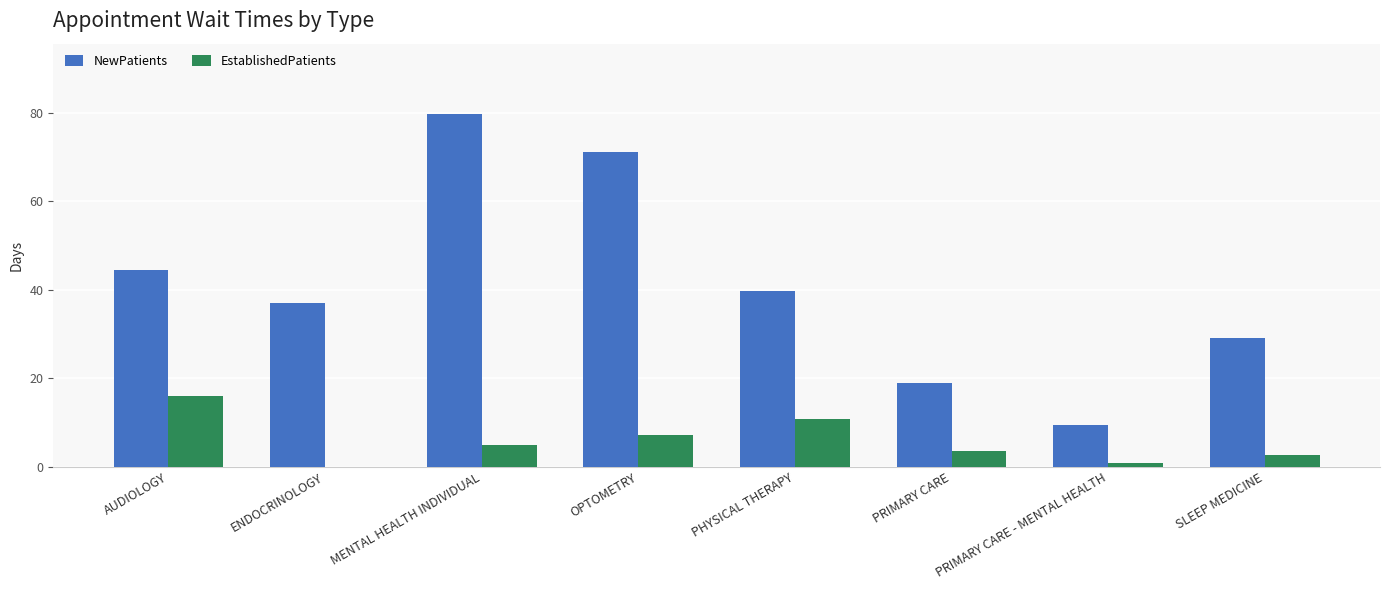

Is the value of NewPatients at PRIMARY CARE greater than the value of EstablishedPatients at AUDIOLOGY?

Yes